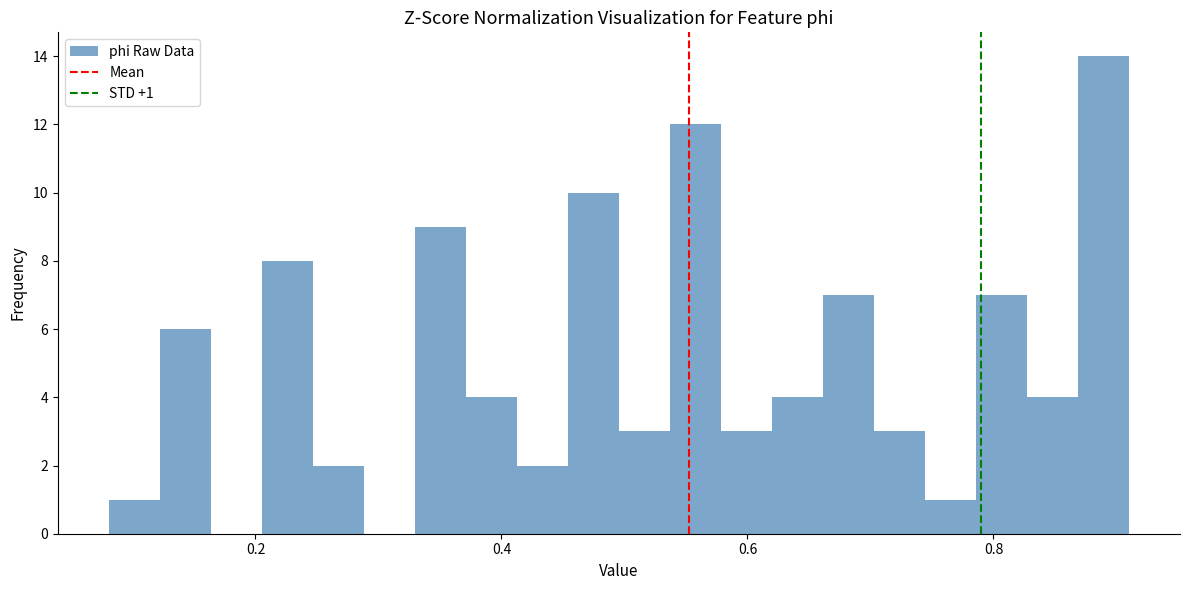

Around what value on the x-axis is the tallest bar? Give the approximate position of its centre, as read against the axis.

0.88